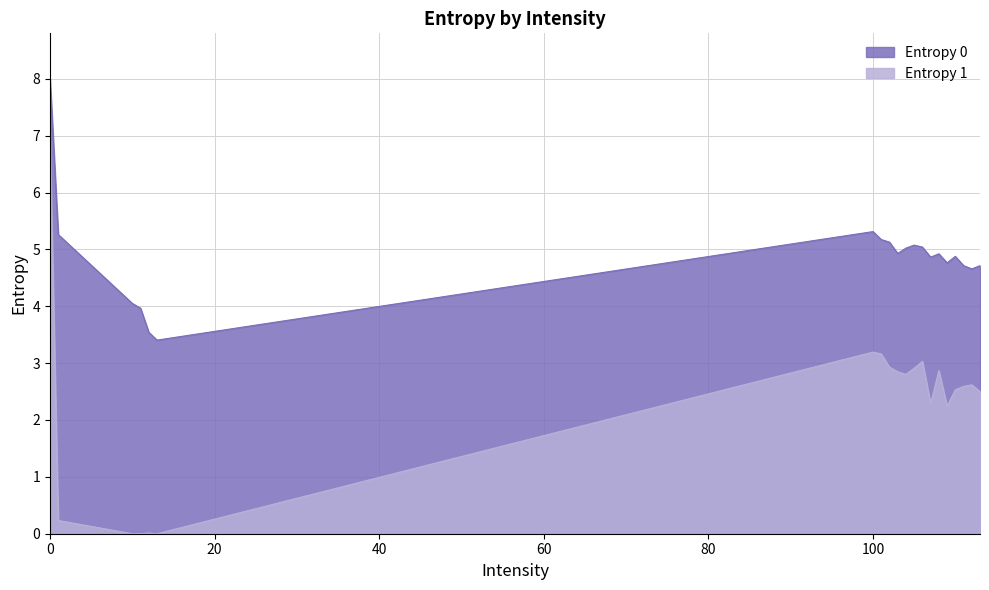

What is the difference between the maximum and minimum values in the Entropy 0 series?

4.6